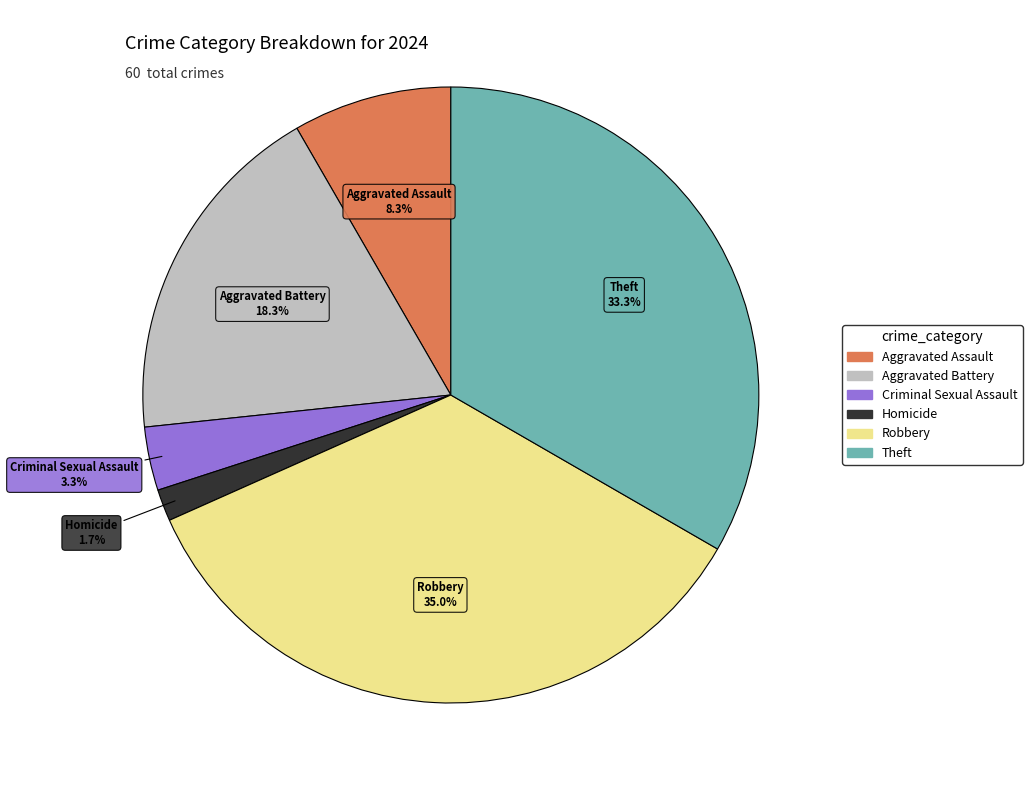

Does any single category account for the majority?

No